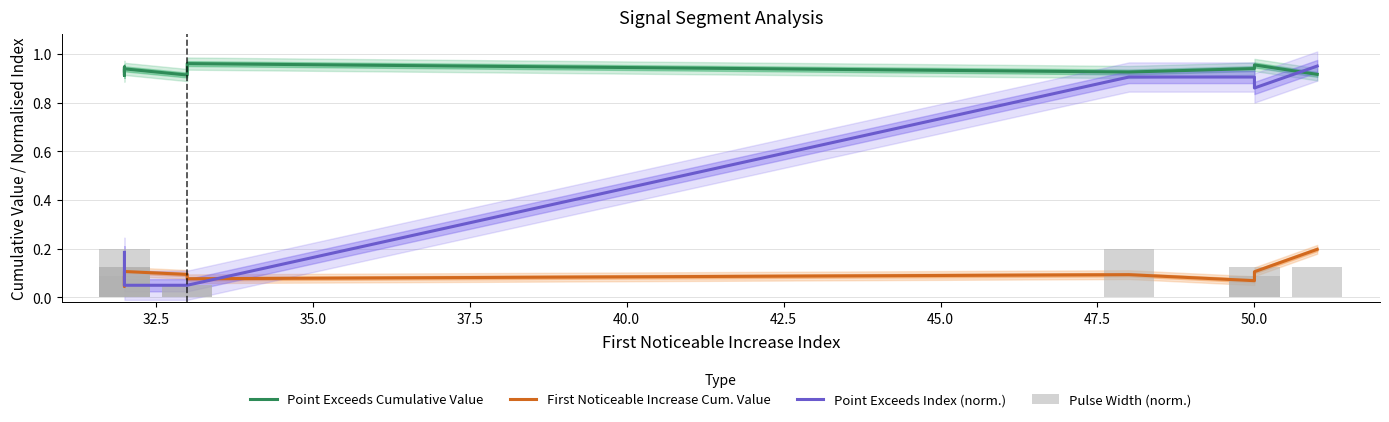

What is the difference between the maximum and second lowest values in the Pulse Width (norm.) series?

0.2